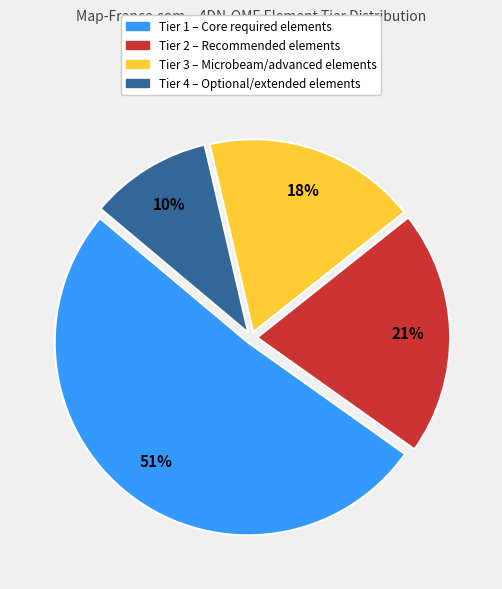

Is there a majority slice in this chart?

Yes